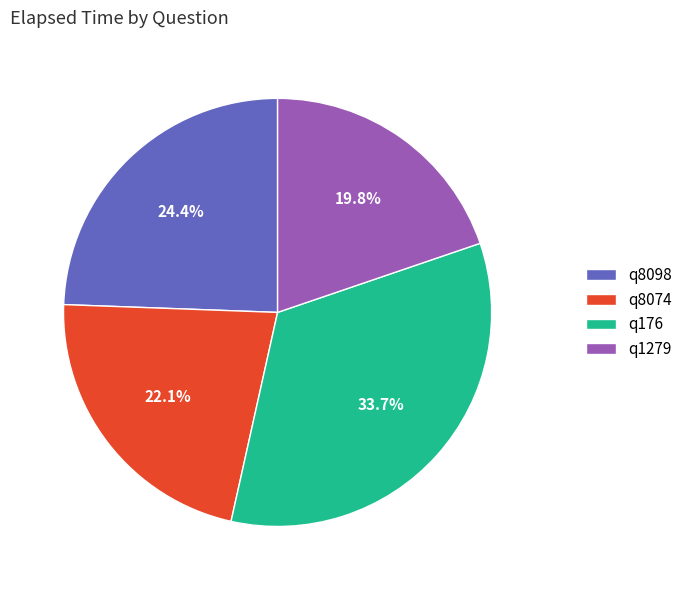

Rank the categories by value from highest to lowest.

q176, q8098, q8074, q1279